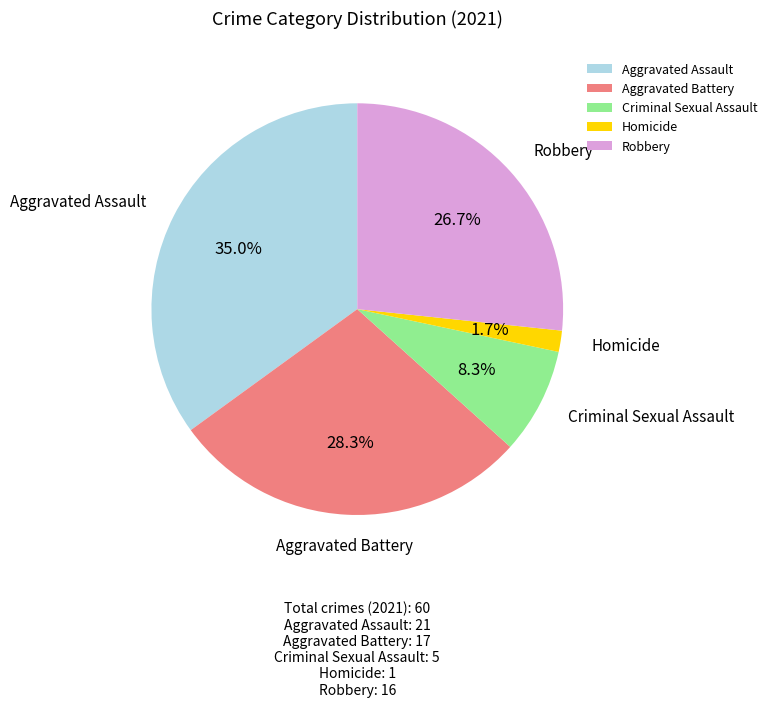

Does Criminal Sexual Assault account for over 50% of the chart?

No